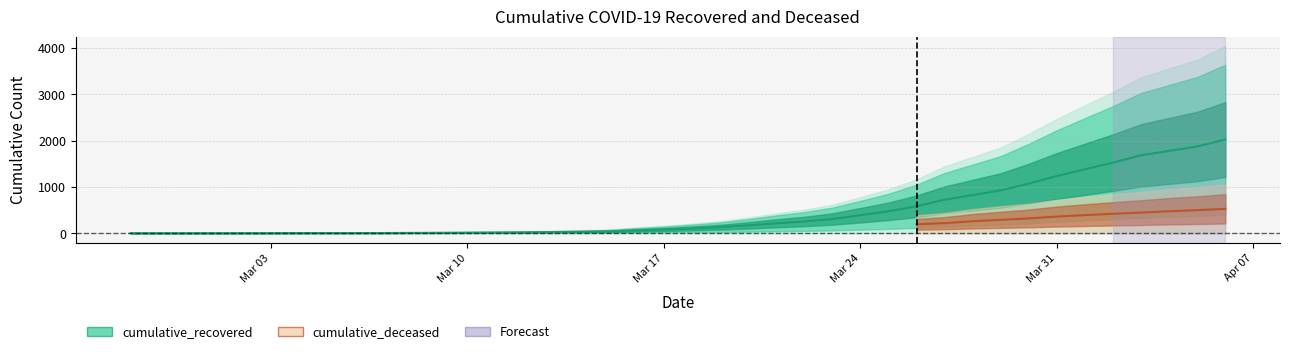

Rank the categories by value from lowest to highest.

2020-02-27, 2020-02-28, 2020-02-29, 2020-03-01, 2020-03-02, 2020-03-03, 2020-03-04, 2020-03-05, 2020-03-06, 2020-03-07, 2020-03-08, 2020-03-09, 2020-03-10, 2020-03-11, 2020-03-12, 2020-03-13, 2020-03-14, 2020-03-15, 2020-03-16, 2020-03-17, 2020-03-18, 2020-03-19, 2020-03-20, 2020-03-21, 2020-03-22, 2020-03-23, 2020-03-24, 2020-03-25, 2020-03-26, 2020-03-27, 2020-03-28, 2020-03-29, 2020-03-30, 2020-03-31, 2020-04-01, 2020-04-02, 2020-04-03, 2020-04-04, 2020-04-05, 2020-04-06